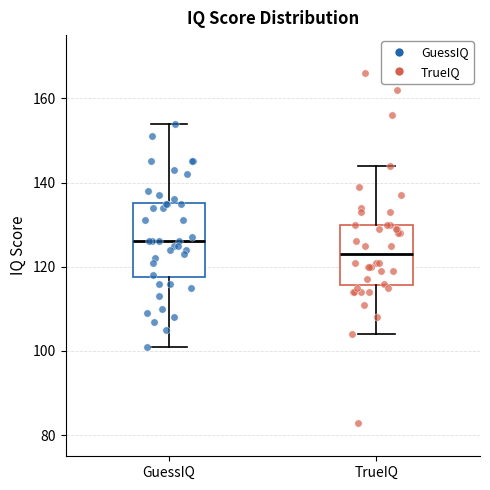

Which box has the lowest median line?

TrueIQ